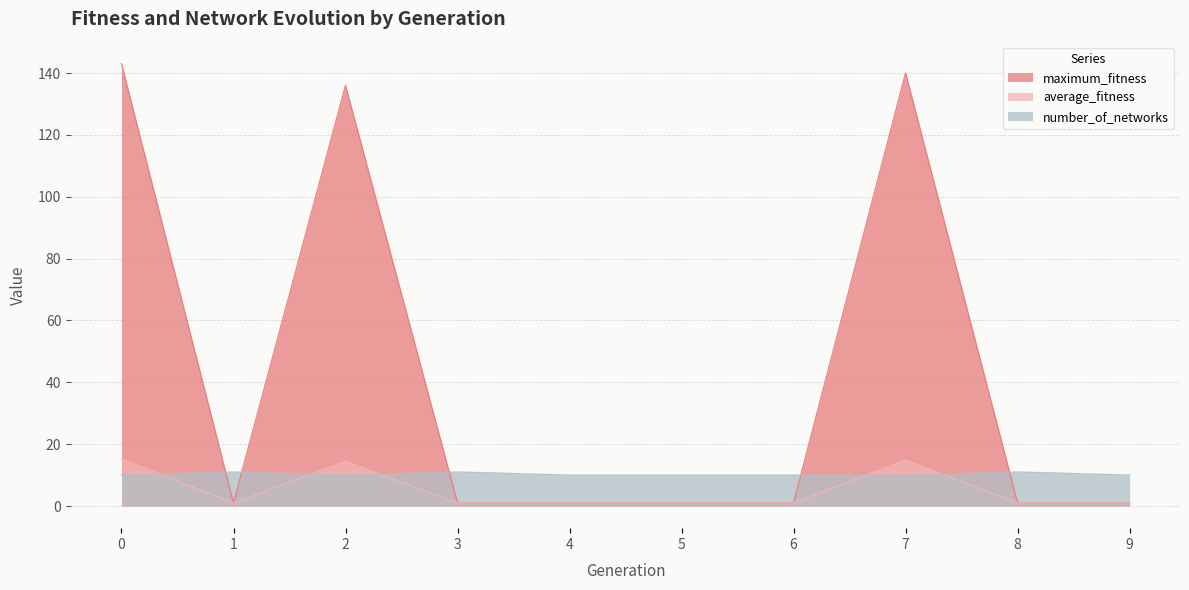

What is the difference between the number_of_networks values at 1 and 7?

1.0